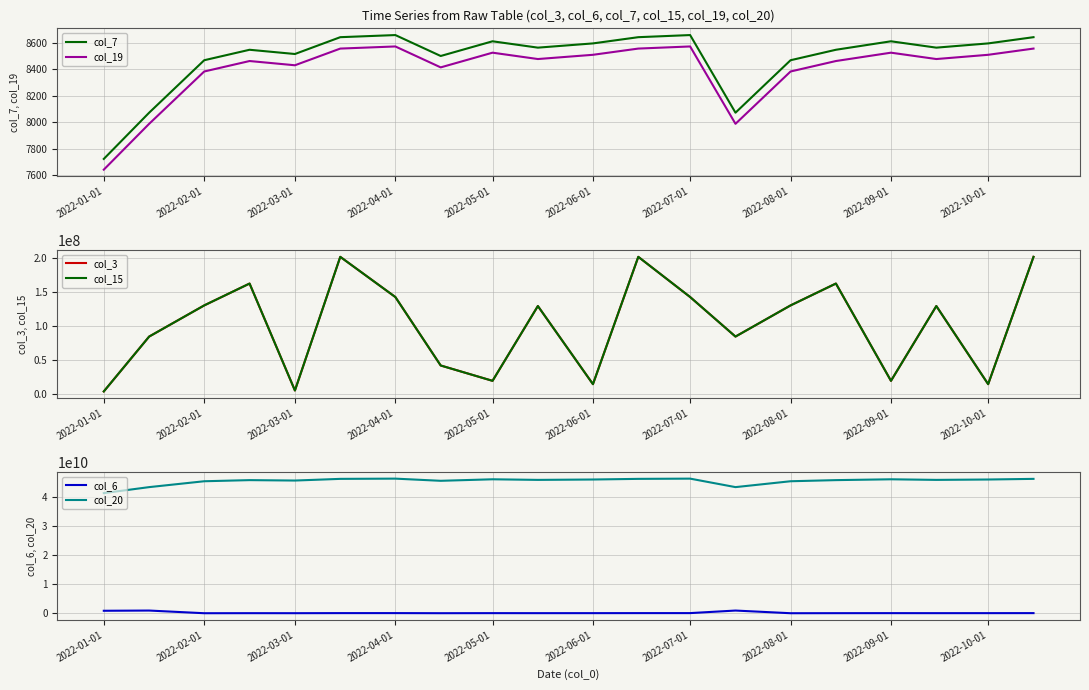

How many interior local peaks does the col_20 series have?

5